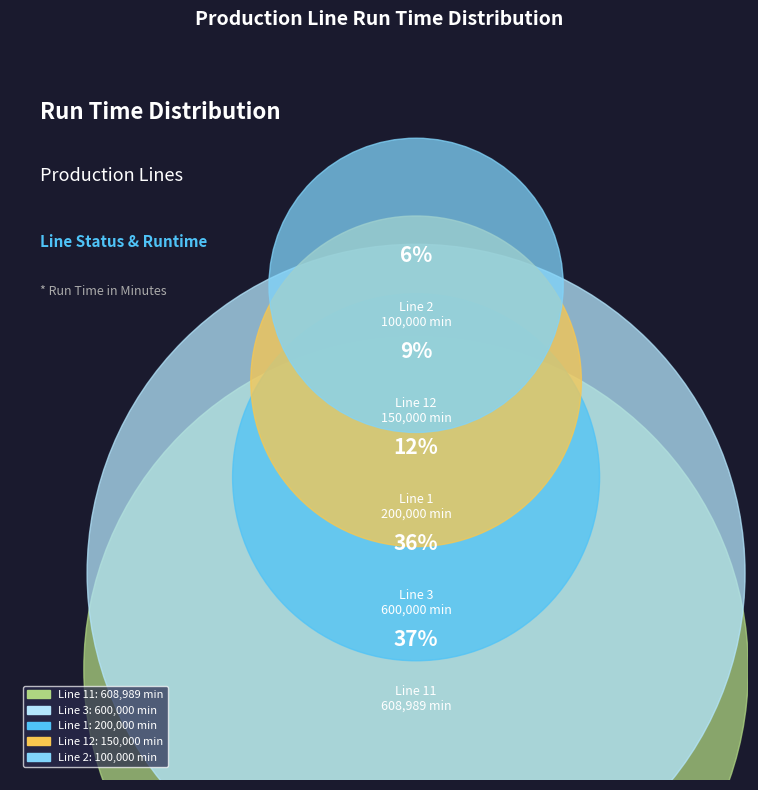

What is the smallest slice in the pie chart?

Line 2